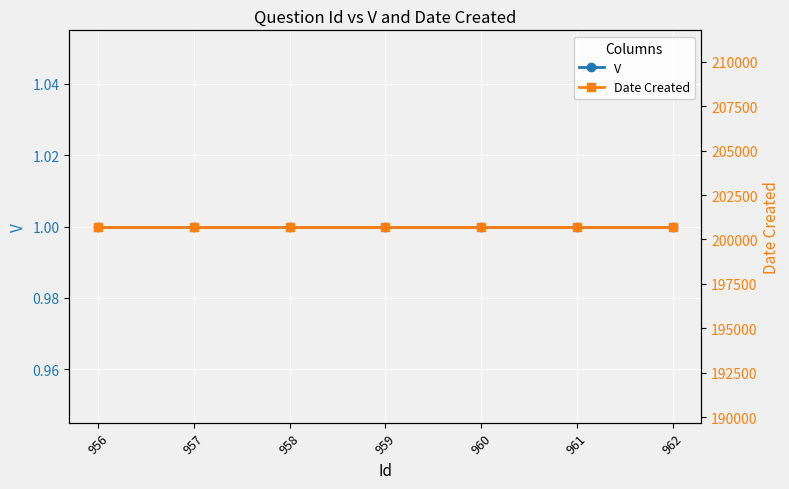

True or false: V has a value of 1 at 959.

True